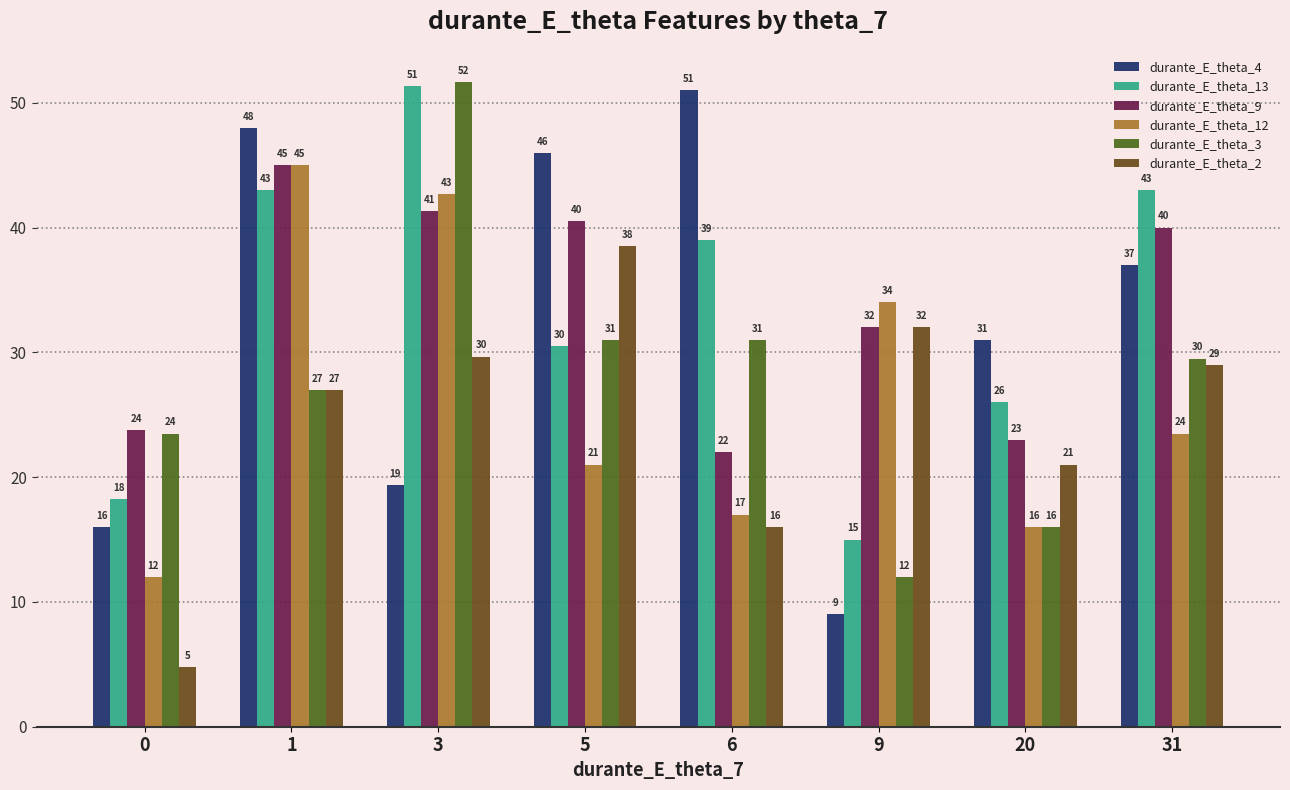

What is the average value of the durante_E_theta_9 series?

33.4